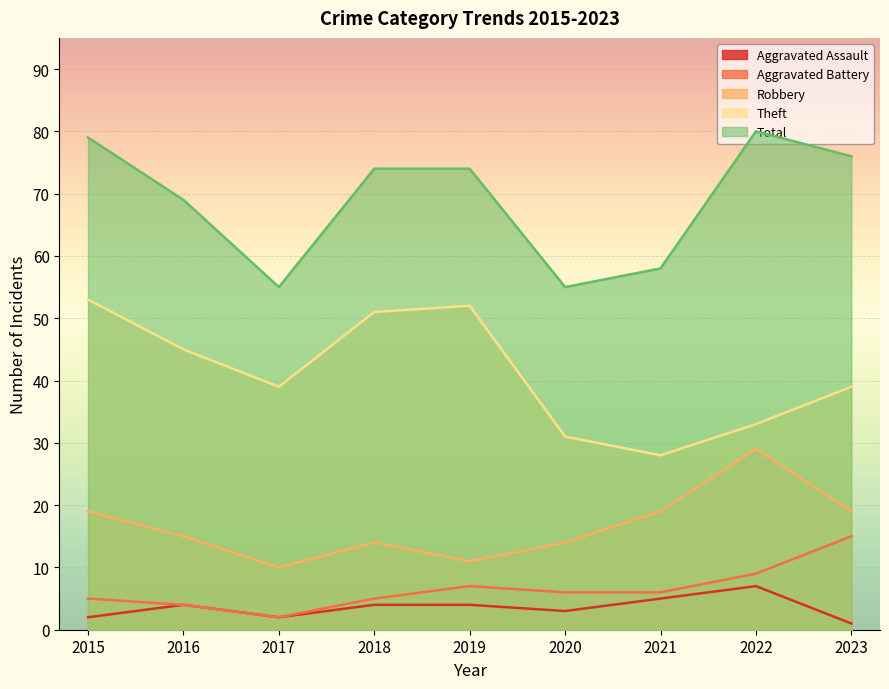

What is the average value of the Robbery series?

17